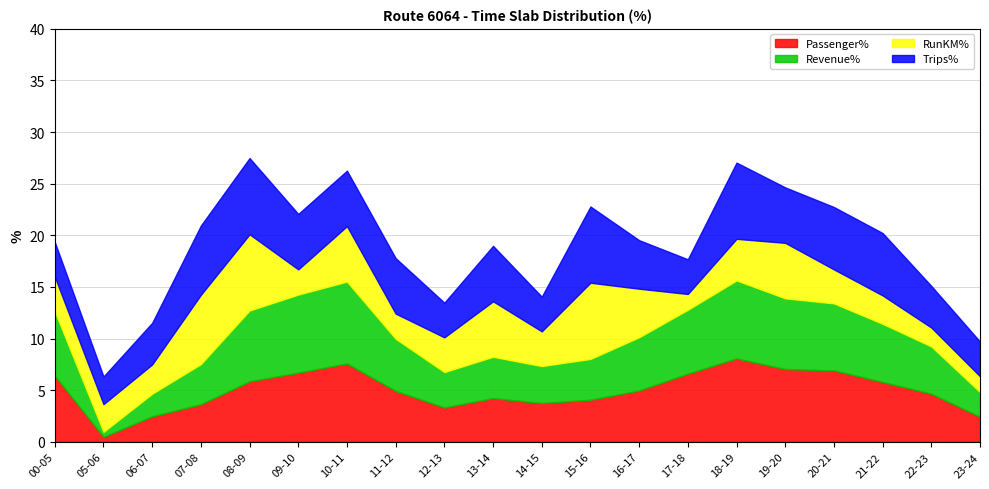

Is it true that Passenger% equals 2.8 at 22-23?

False